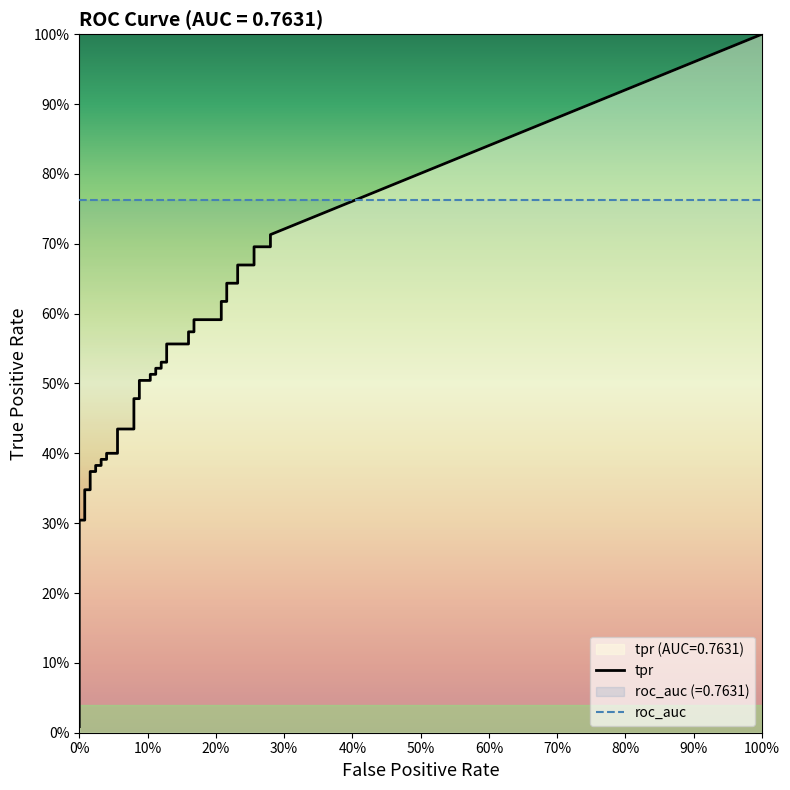

Reading left to right, list all the values displayed in this chart.

fpr: 0.0	0.0	0.0	0.0	0.0	0.0	0.0	0.0	0.0	0.0	0.0	0.0	0.1	0.1	0.1	0.1	0.1	0.1	0.1	0.1	0.1	0.1	0.1	0.1	0.1	0.1	0.2	0.2	0.2	0.2	0.2	0.2	0.2	0.2	0.2	0.2	0.3	0.3	0.3	0.3
tpr: 0.0	0.3	0.3	0.3	0.3	0.4	0.4	0.4	0.4	0.4	0.4	0.4	0.4	0.4	0.4	0.5	0.5	0.5	0.5	0.5	0.5	0.5	0.5	0.5	0.5	0.6	0.6	0.6	0.6	0.6	0.6	0.6	0.6	0.6	0.6	0.7	0.7	0.7	0.7	0.7